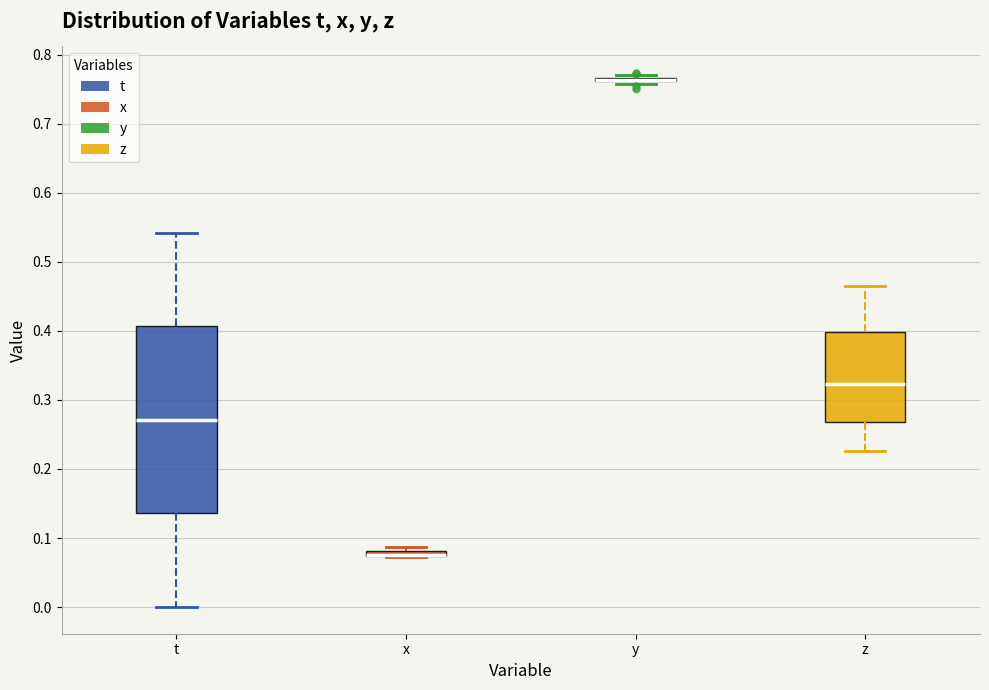

Comparing the boxes themselves (not the whiskers), which one is the tallest?

t